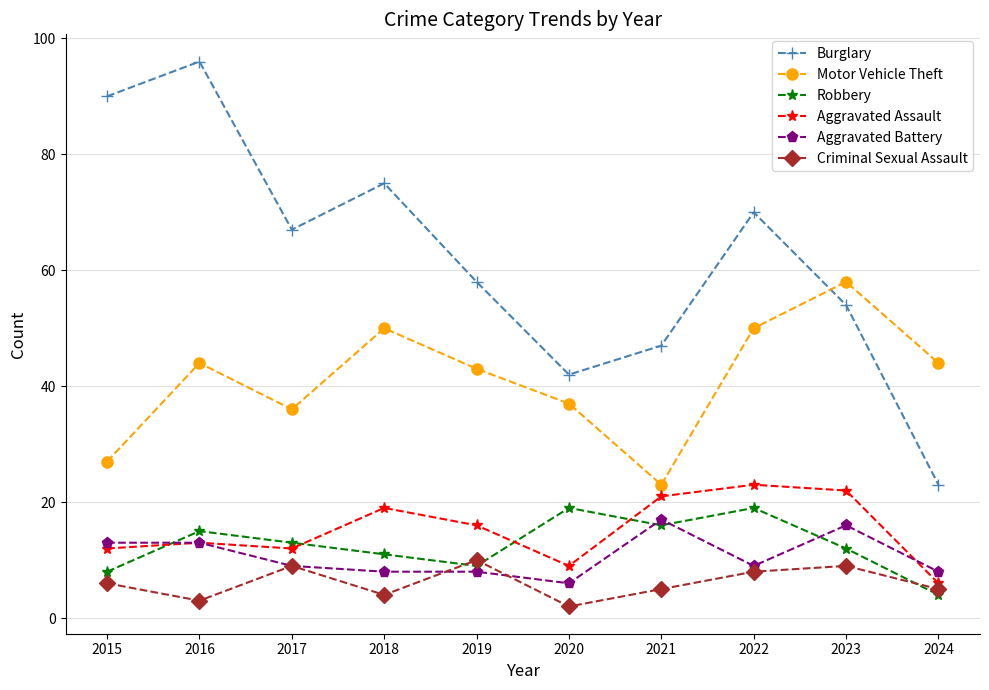

What is the difference between the maximum and second lowest values in the Burglary series?

54